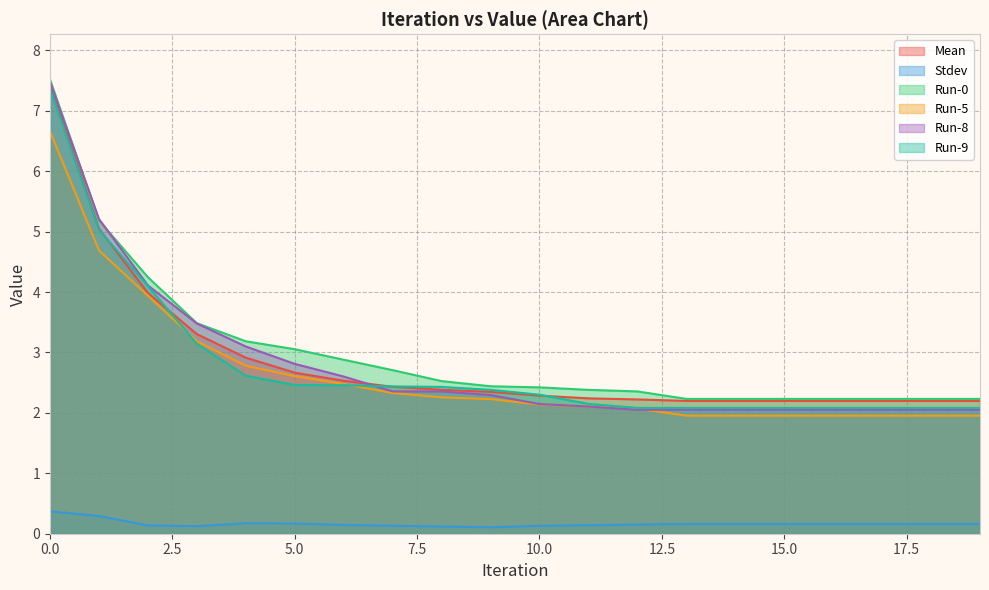

How many lines are shown in the chart?

6